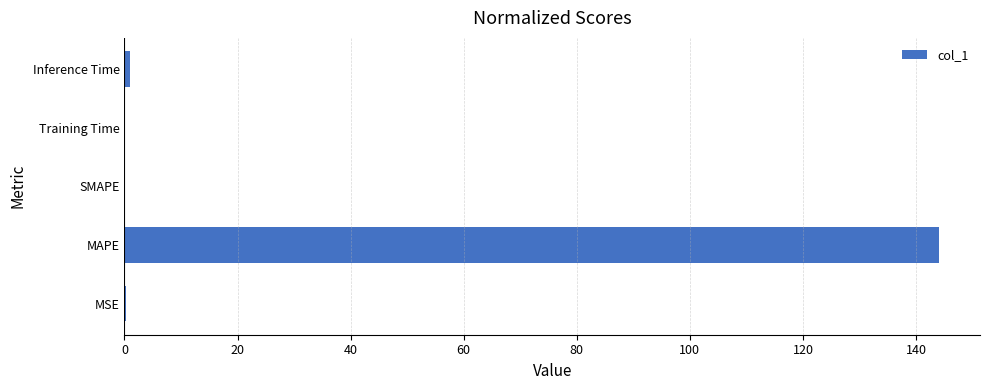

Which has a higher value, SMAPE or MAPE?

MAPE